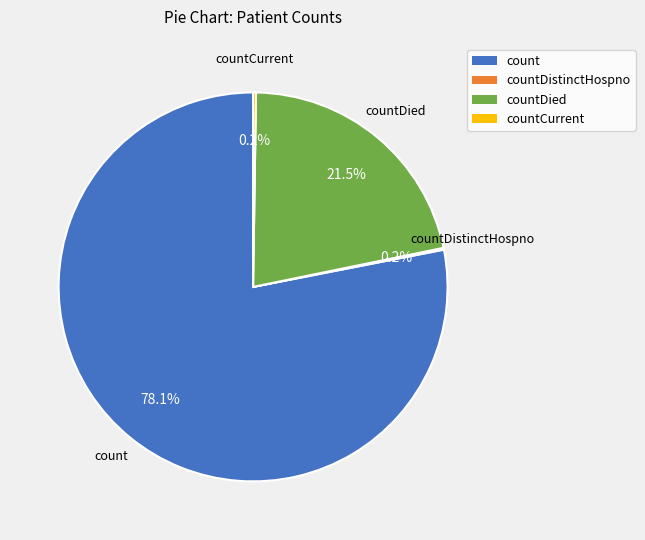

Which category has the biggest portion of the pie?

count